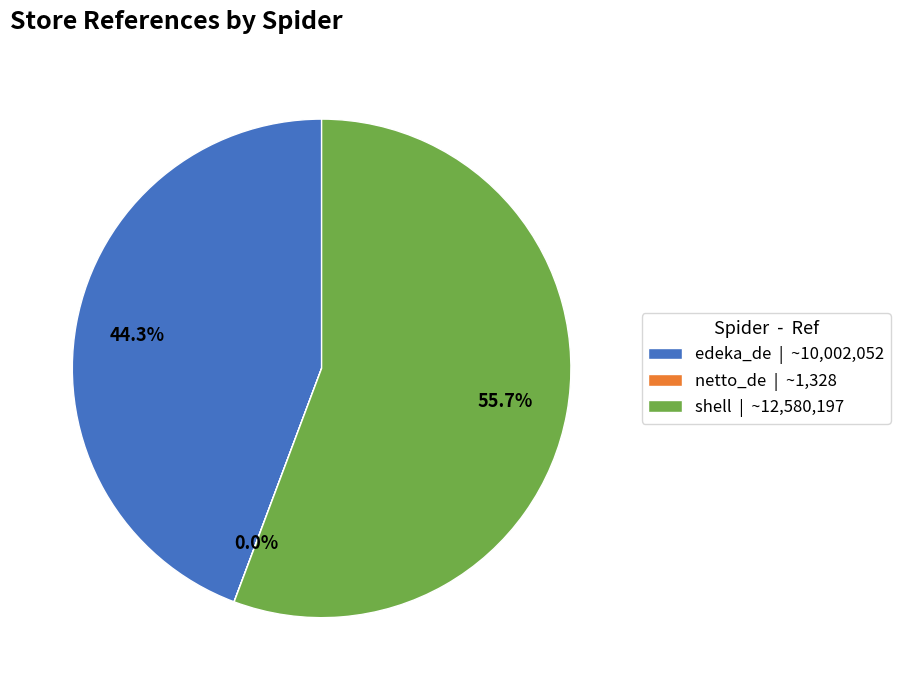

Is there a majority slice in this chart?

Yes